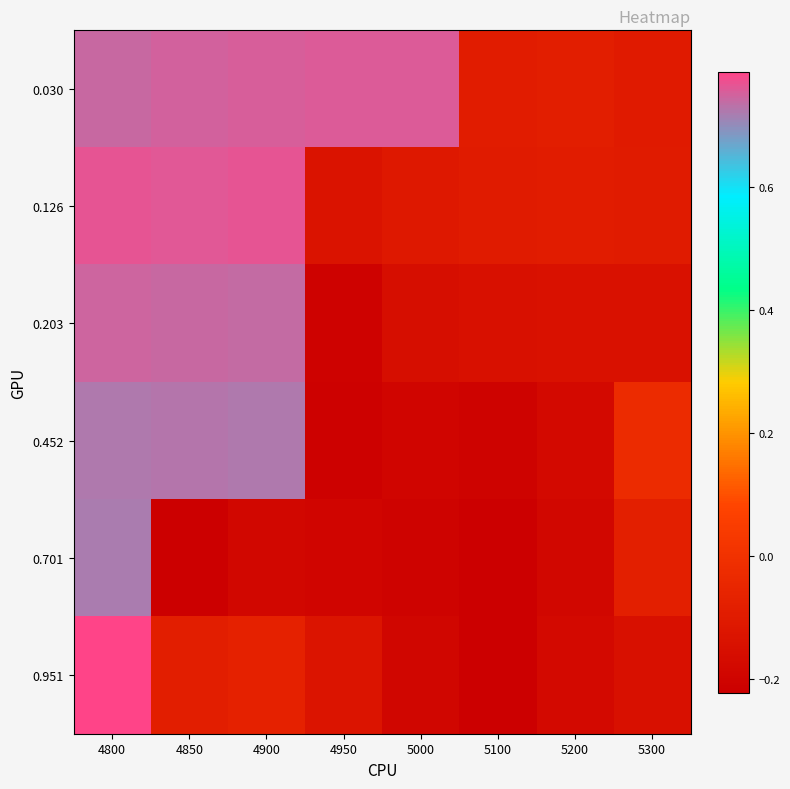

Reading left to right, transcribe all the data shown in this chart.

0.030: 4800=0.7	4850=0.8	4900=0.8	4950=0.8	5000=0.8	5100=-0.1	5200=-0.1	5300=-0.1
0.126: 4800=0.8	4850=0.8	4900=0.8	4950=-0.1	5000=-0.1	5100=-0.1	5200=-0.1	5300=-0.1
0.203: 4800=0.7	4850=0.7	4900=0.7	4950=-0.2	5000=-0.2	5100=-0.1	5200=-0.1	5300=-0.1
0.452: 4800=0.7	4850=0.7	4900=0.7	4950=-0.2	5000=-0.2	5100=-0.2	5200=-0.2	5300=-0.0
0.701: 4800=0.7	4850=-0.2	4900=-0.2	4950=-0.2	5000=-0.2	5100=-0.2	5200=-0.2	5300=-0.1
0.951: 4800=0.8	4850=-0.1	4900=-0.1	4950=-0.1	5000=-0.2	5100=-0.2	5200=-0.2	5300=-0.1